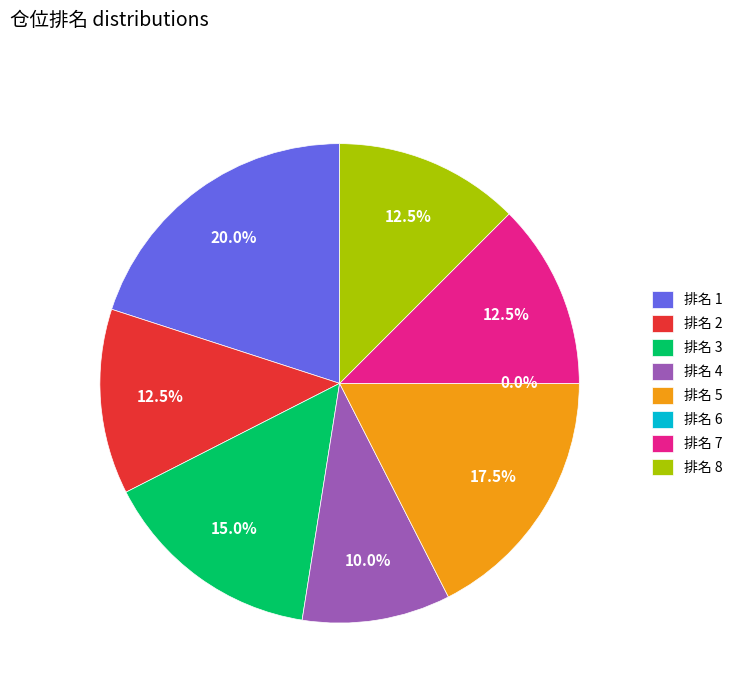

True or false: 21 accounts for 9% of the total.

False